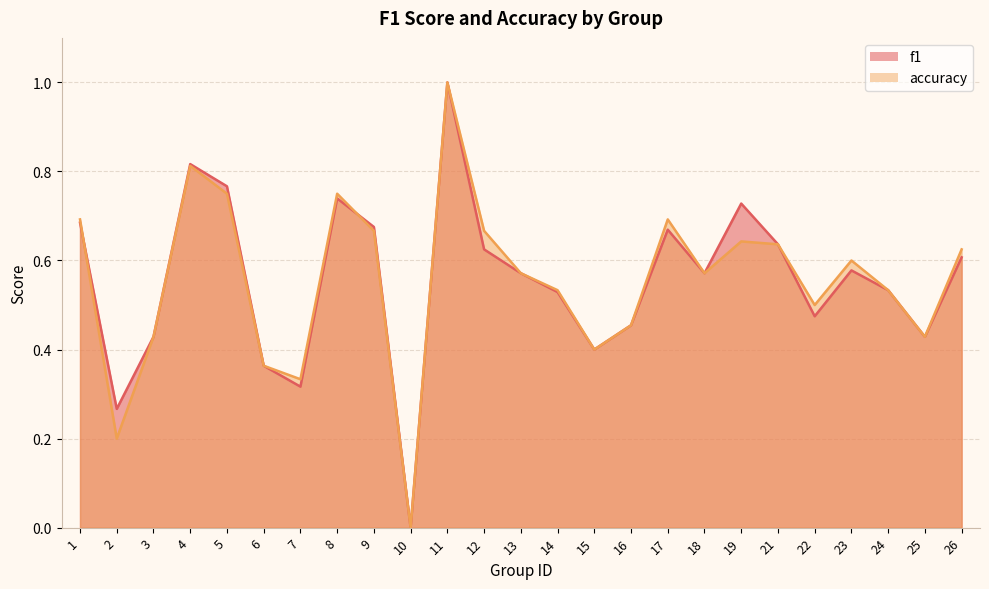

In f1, how many points are higher than both neighbors (excluding endpoints)?

6